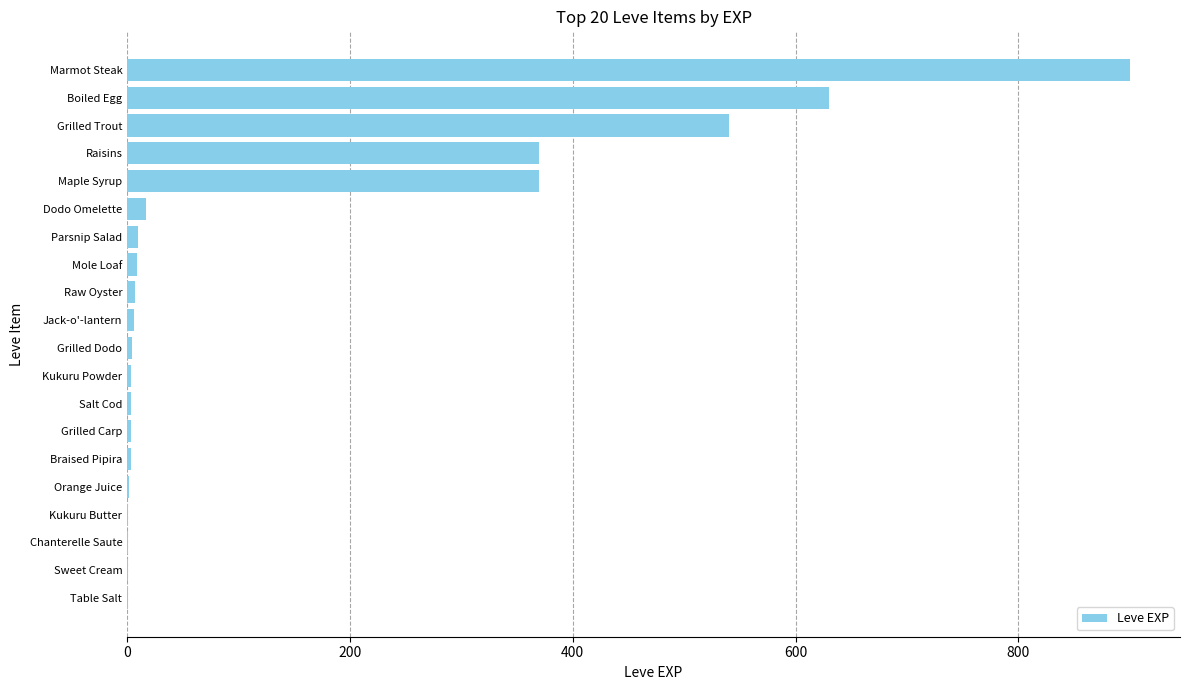

Which has a higher value, Parsnip Salad or Marmot Steak?

Marmot Steak